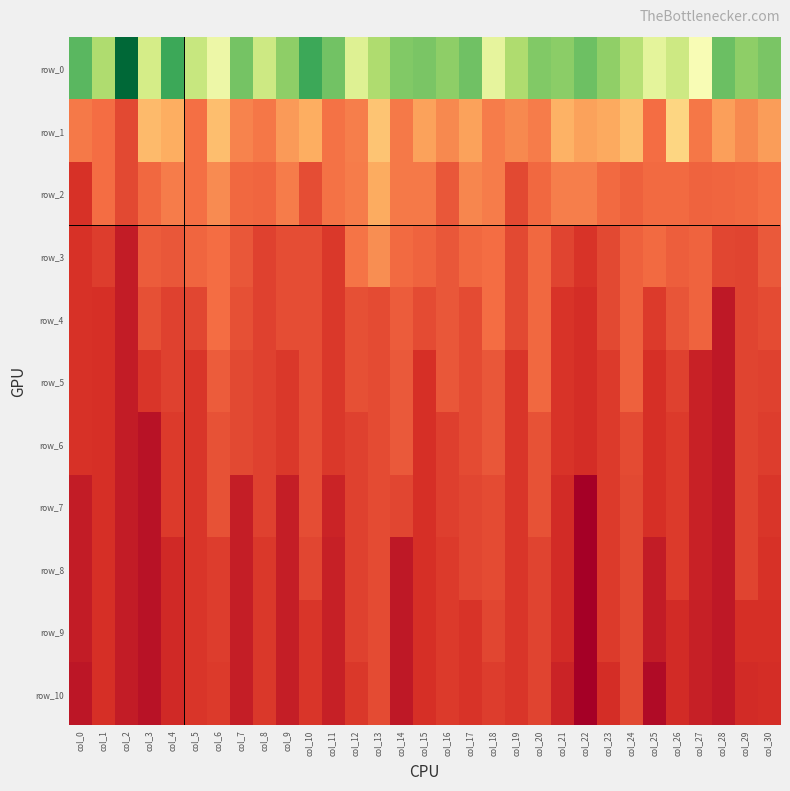

Rank the categories by row_8 value from lowest to highest.

col_22, col_3, col_28, col_14, col_2, col_25, col_0, col_7, col_9, col_11, col_27, col_4, col_21, col_1, col_15, col_30, col_5, col_19, col_8, col_23, col_26, col_16, col_6, col_12, col_29, col_20, col_17, col_10, col_24, col_18, col_13